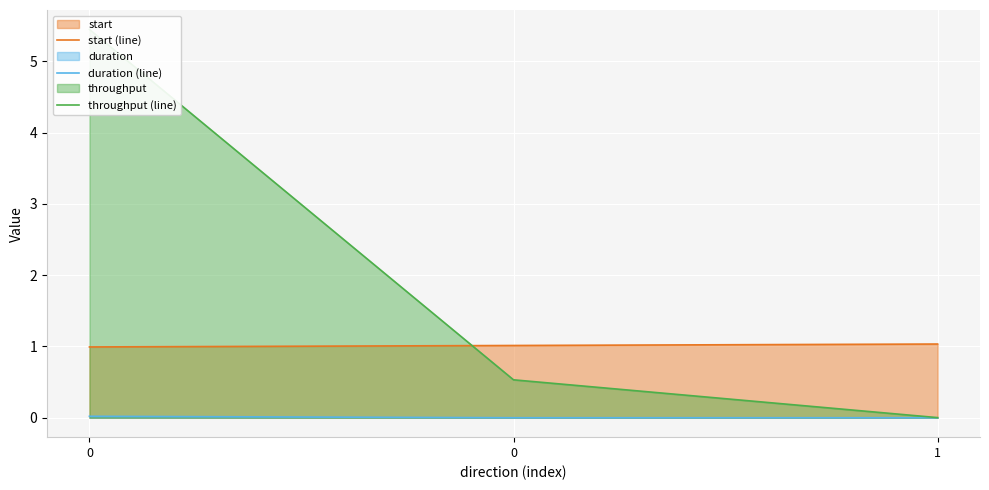

What is the spread (max minus min) of values at 0?

5.4